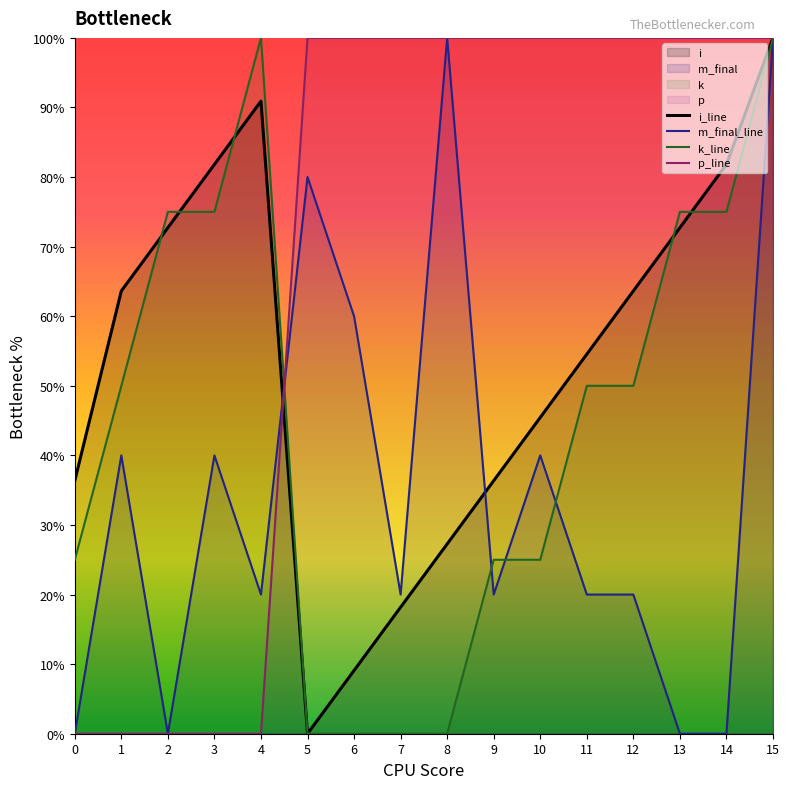

How many values in i_line are above zero?

15